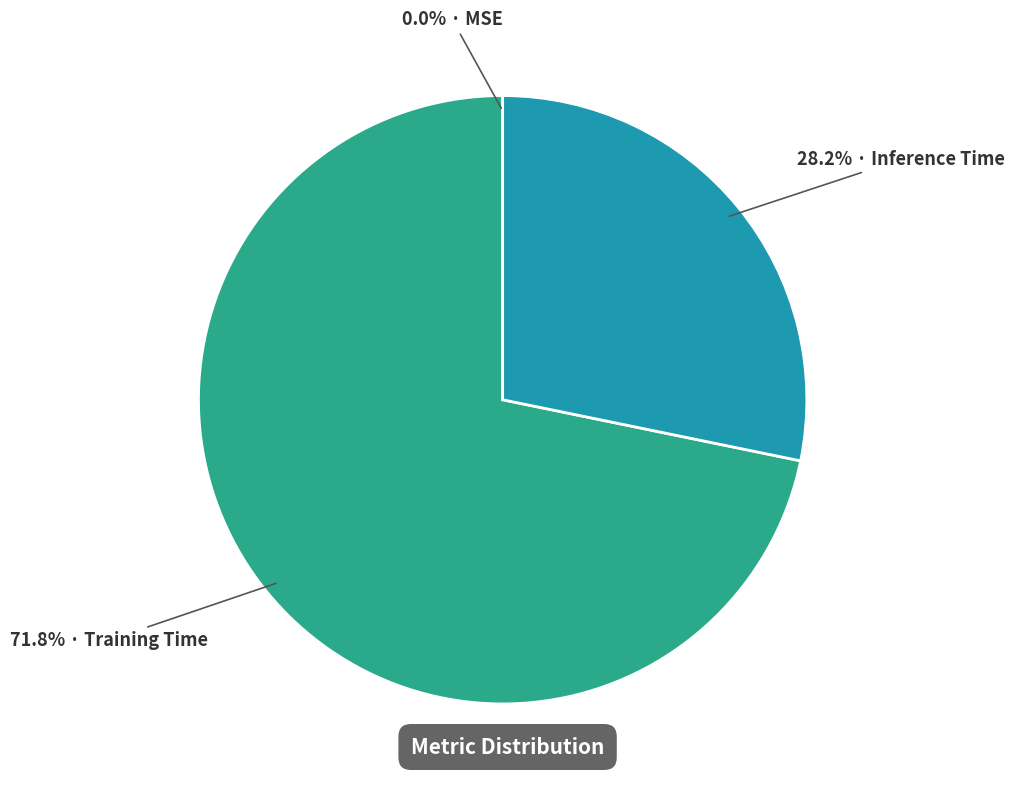

Is there any slice that represents more than half of the pie?

Yes